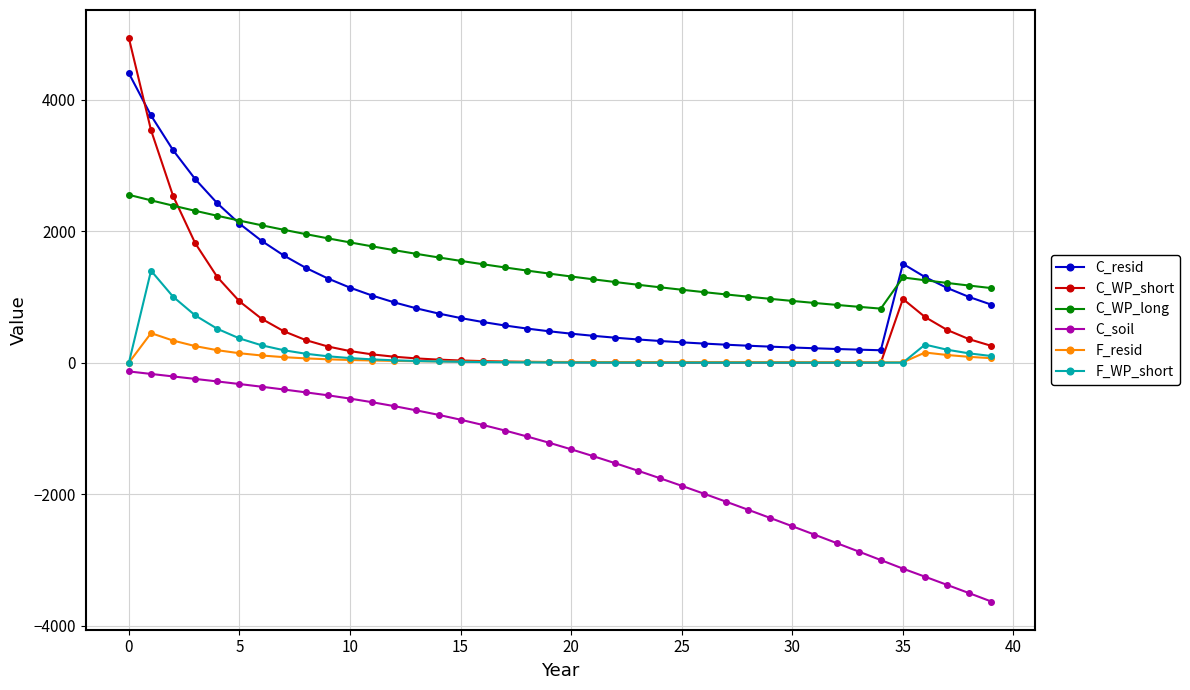

True or false: F_WP_short has more than 1 points higher than both neighbors.

True